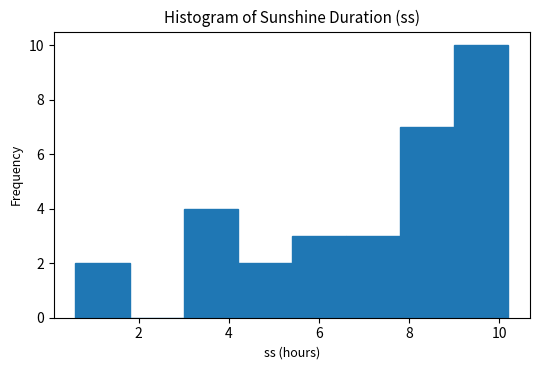

How tall is the bar that spans 3.0 to 4.2 on the x-axis? The values are not printed on the chart, so give them approximately, as read against the axis.

4